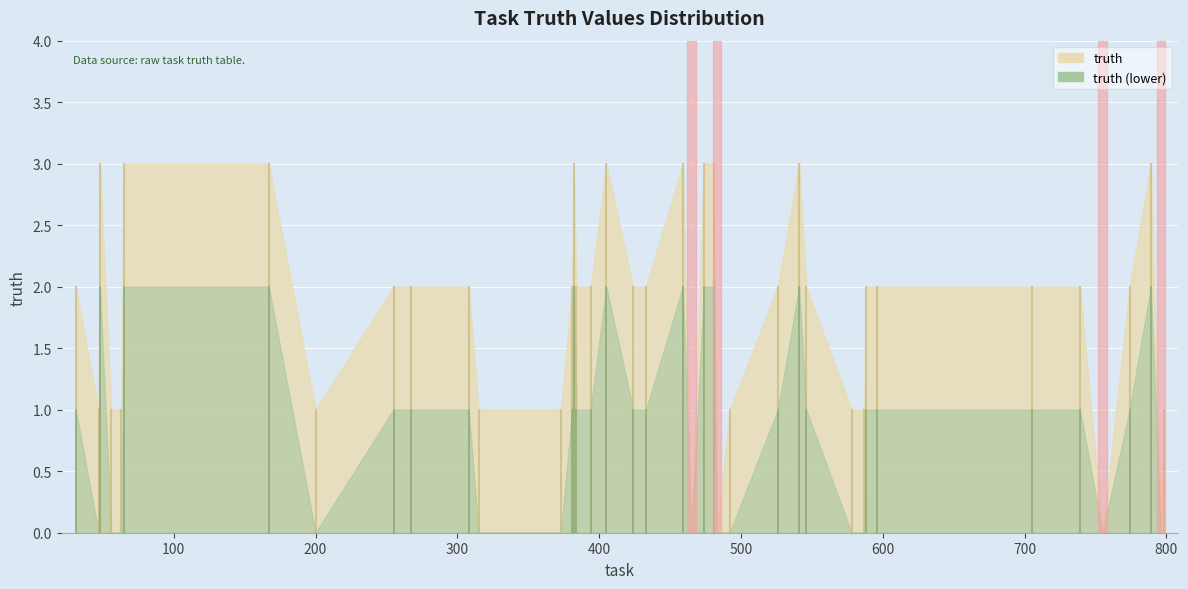

Read the value at 424.

2